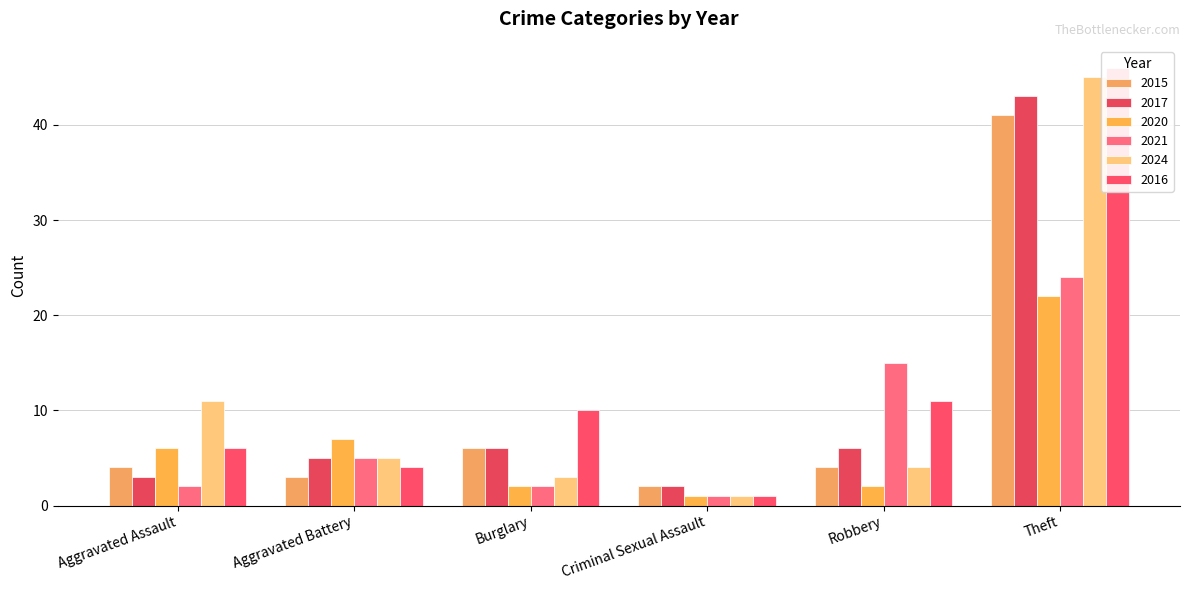

The 2017 series shows 6 at Burglary. True or false?

True